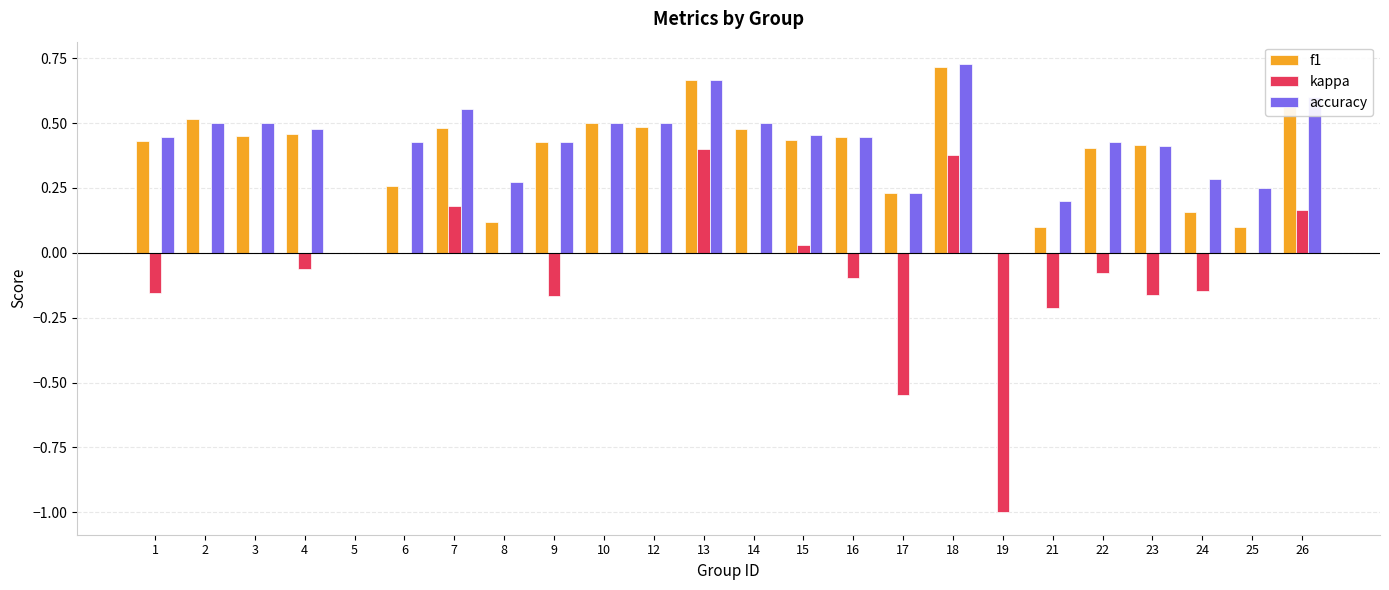

Which series changed the most between 3 and 6?

f1